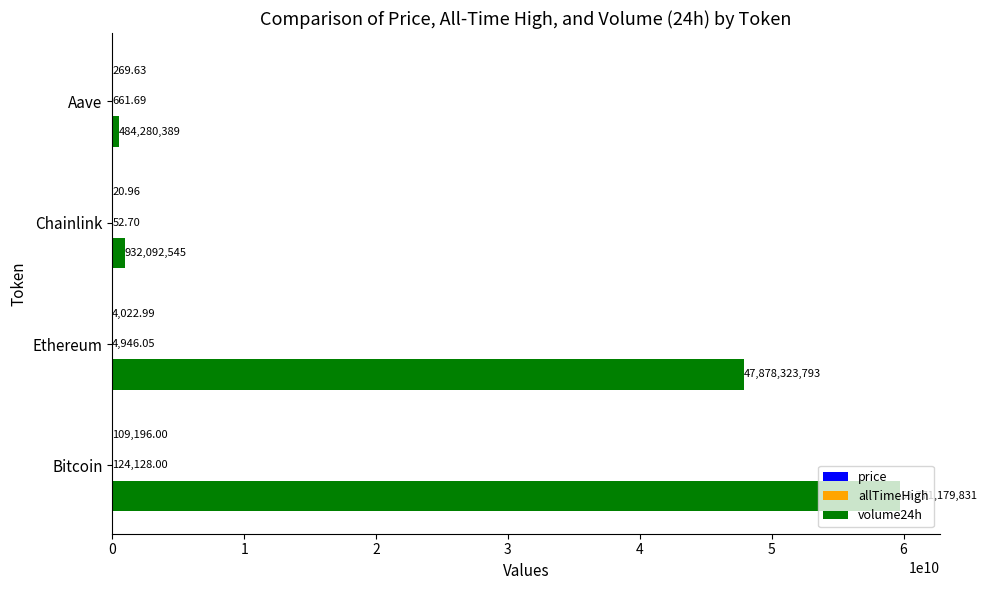

What is the total value across all series at Chainlink?

932092618.7